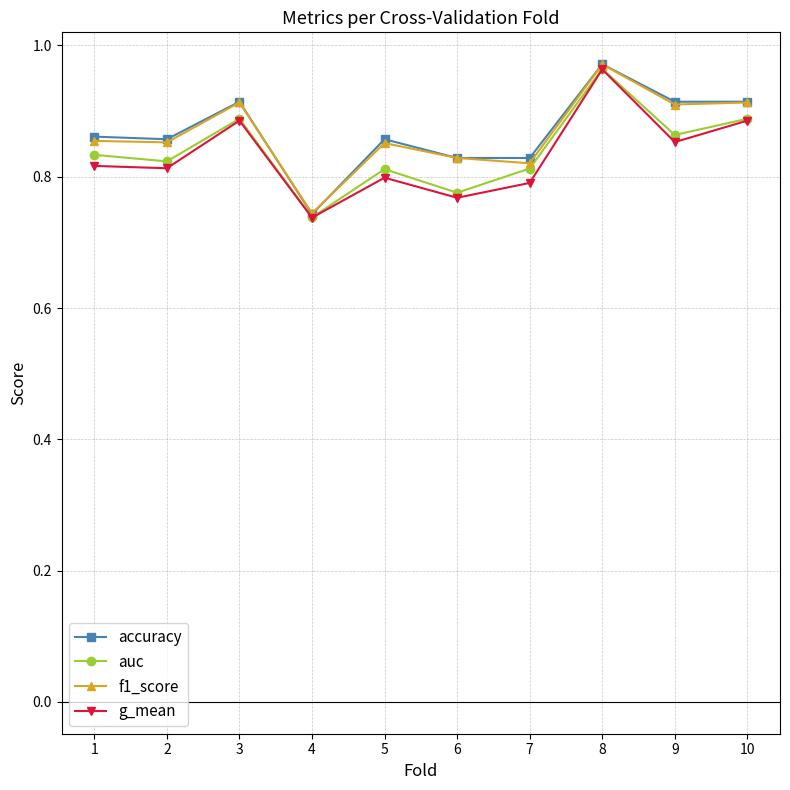

Count the accuracy values in the range 0 to 1.

10